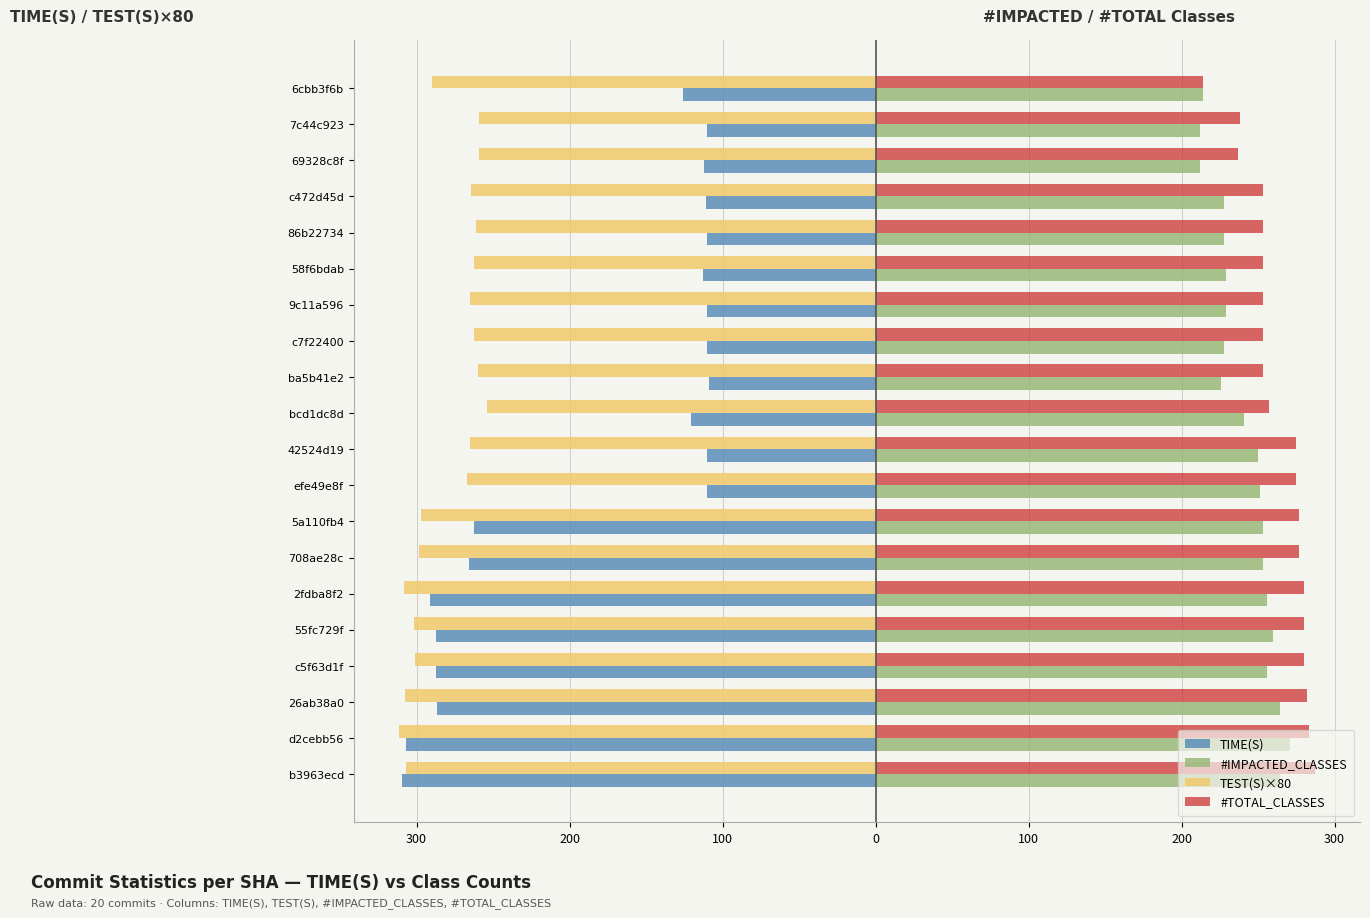

What are all the series names shown in the legend?

TIME(S), #IMPACTED_CLASSES, TEST(S)×80, #TOTAL_CLASSES